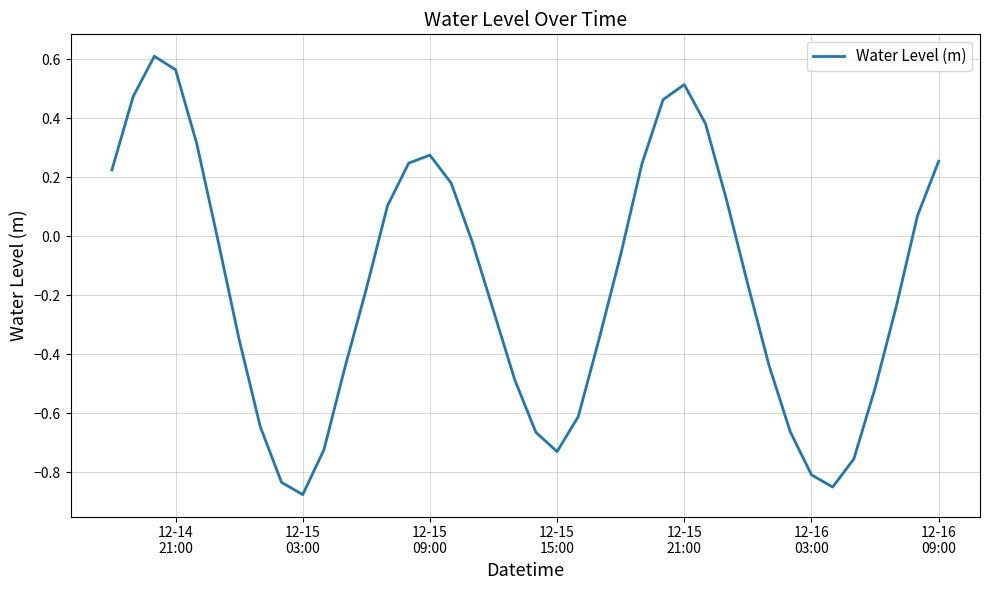

What is the difference between the maximum and minimum values?

1.5